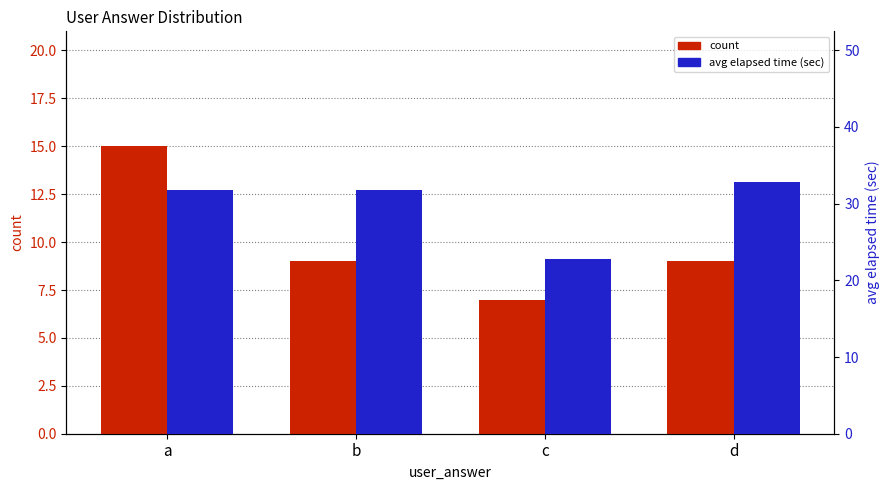

Which series has the largest total across all categories?

avg elapsed time (sec)